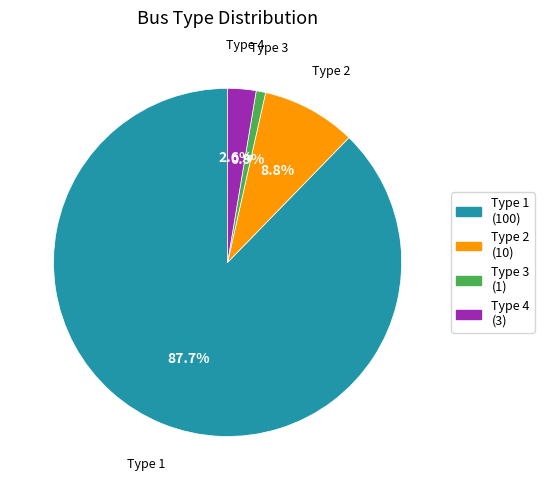

To the nearest percent, what is the difference between the largest and smallest slice percentages?

87%